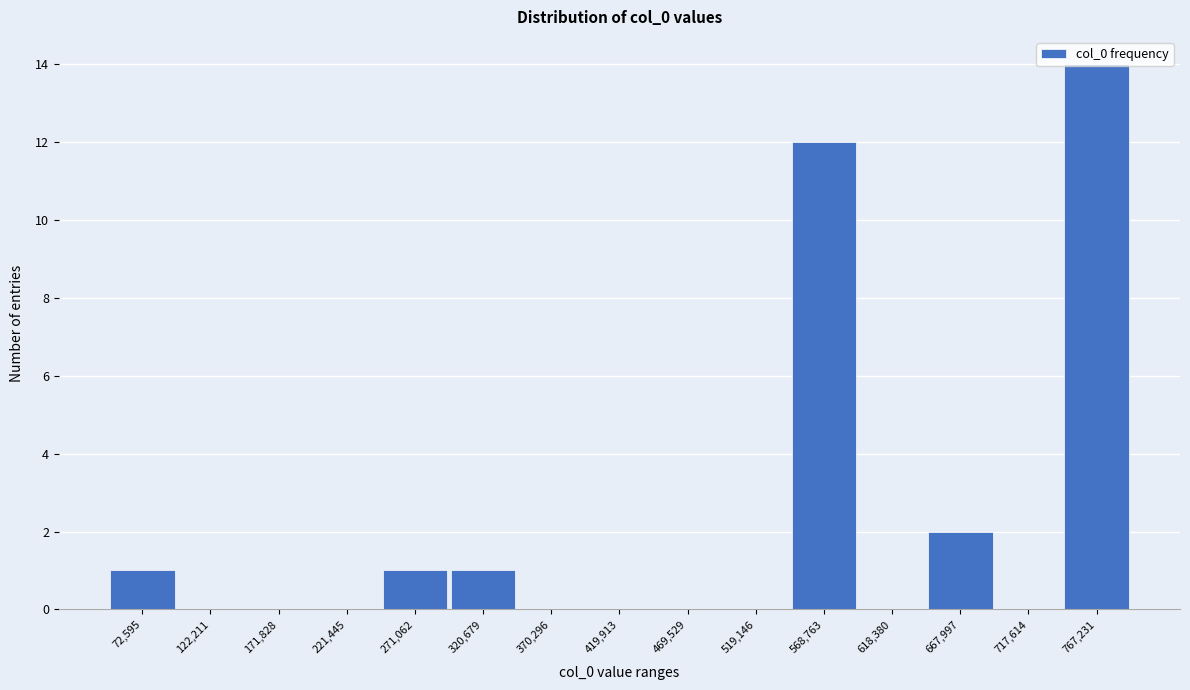

What is the approximate value at 568,763, to the nearest 5?

10